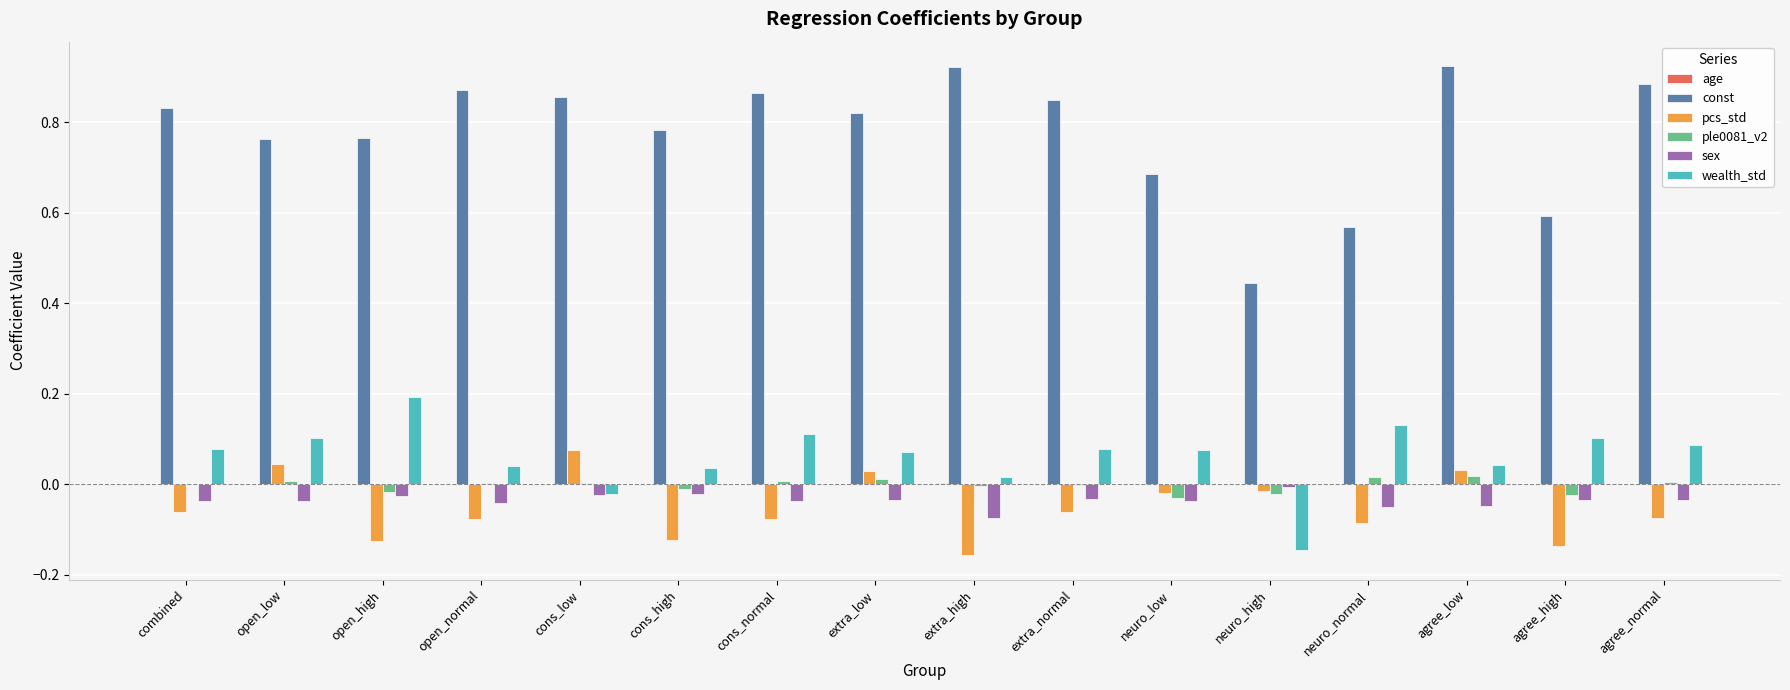

Which series has the largest total across all categories?

const